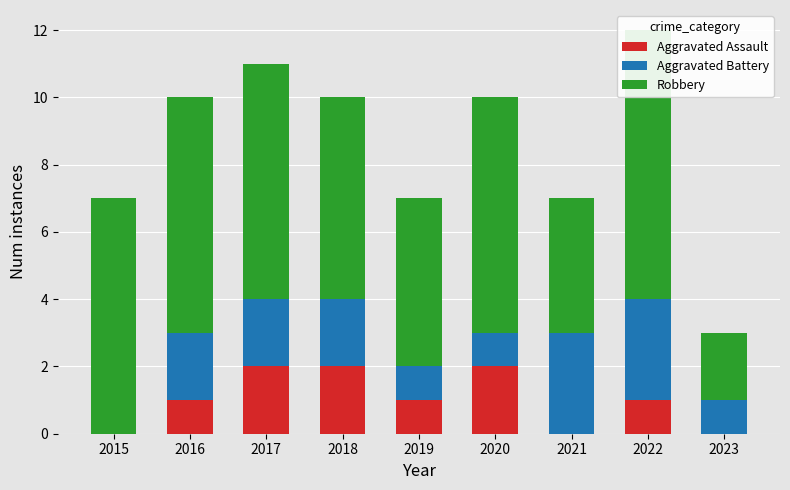

Count the Aggravated Assault values in the range 0 to 2.

9